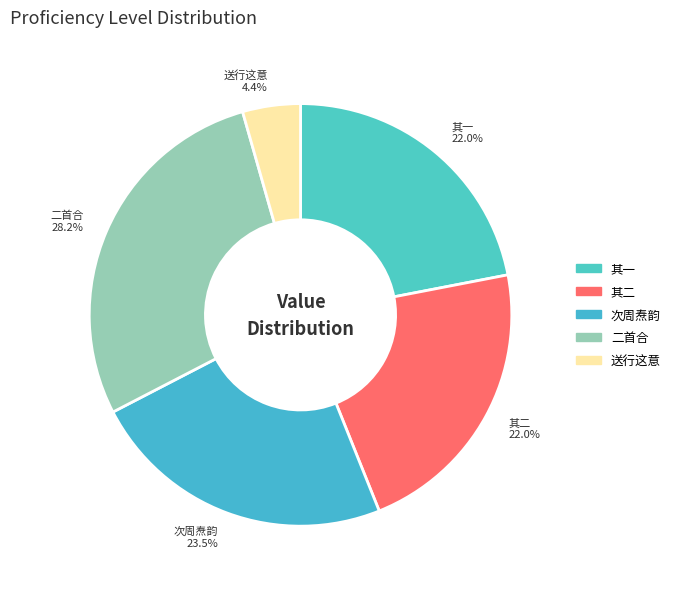

What is the ratio of the value at 其二 22.0% to the value at 次周焘韵 23.5%?

0.9